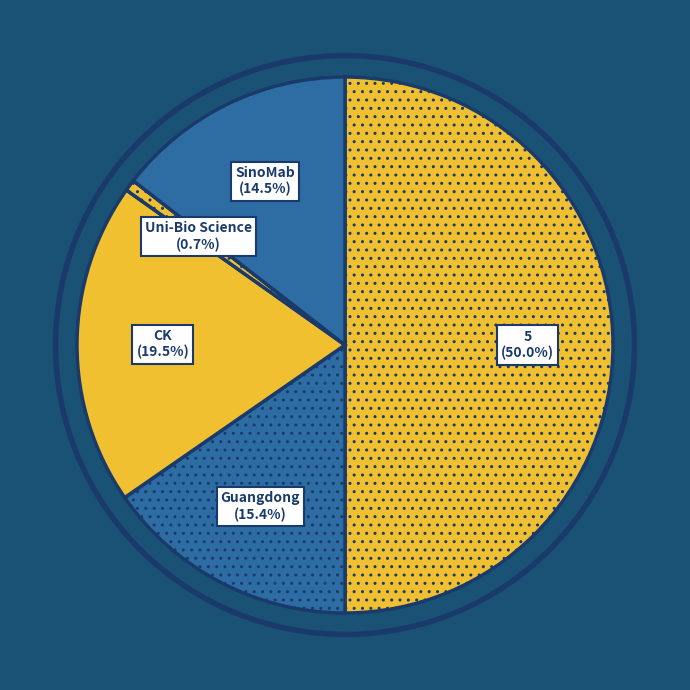

What is the smallest slice in the pie chart?

Uni-Bio Science